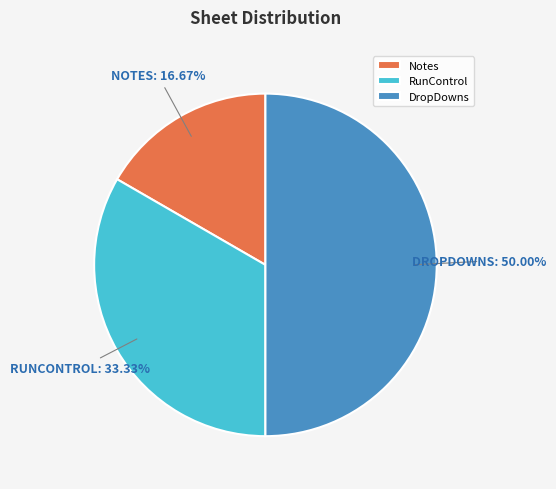

What percentage do RunControl and DropDowns together represent?

83.3%